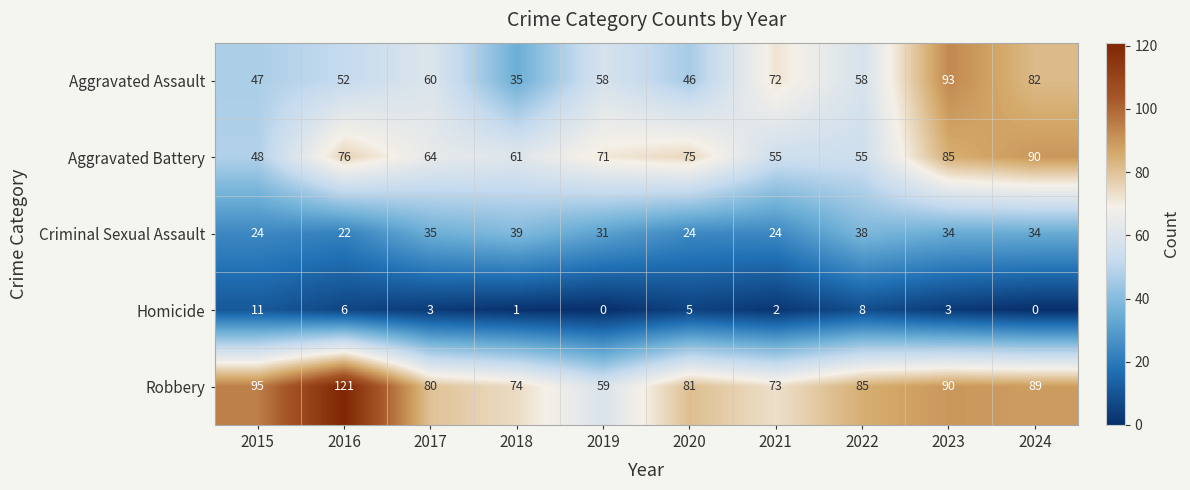

What is the difference between the highest and lowest values at 2017?

77